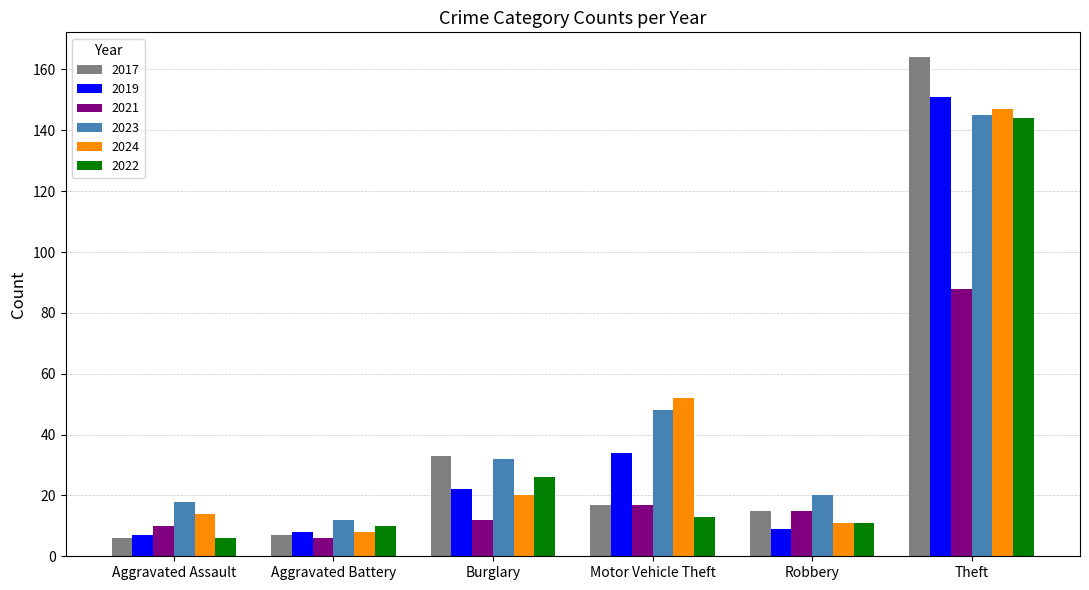

How many bars are there in total?

36